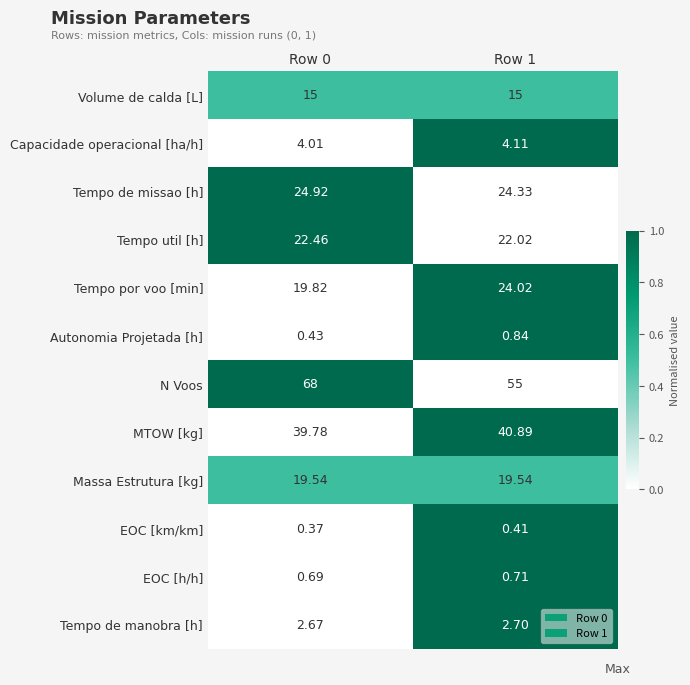

Which series has the largest total across all categories?

N Voos